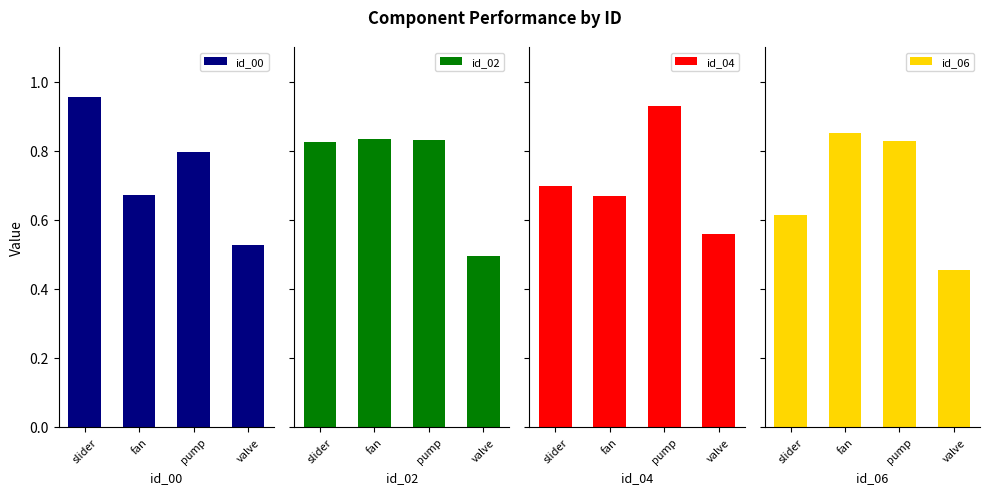

What is the average value of the id_02 series?

0.7